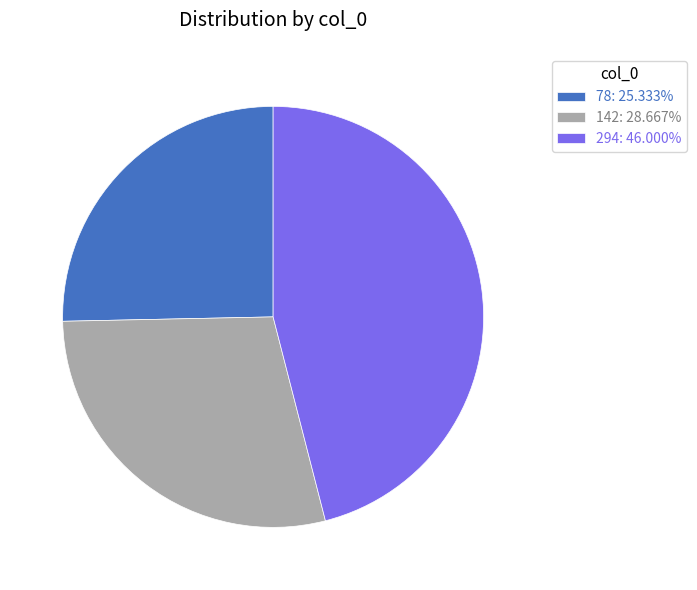

Count the number of slices in the pie.

3